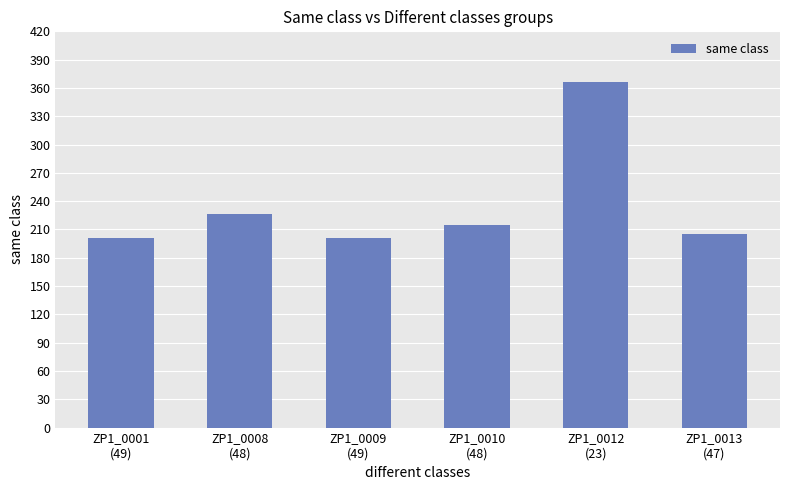

The chart shows a value of 54 at ZP1_0009
(49). True or false?

False